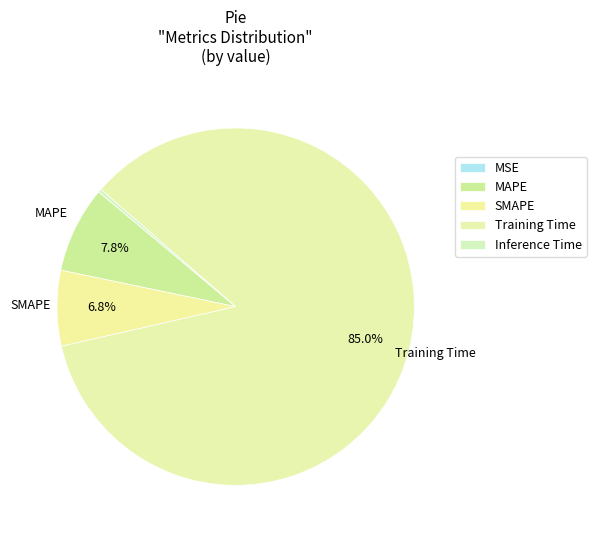

Which has a higher value, Training Time or MAPE?

Training Time